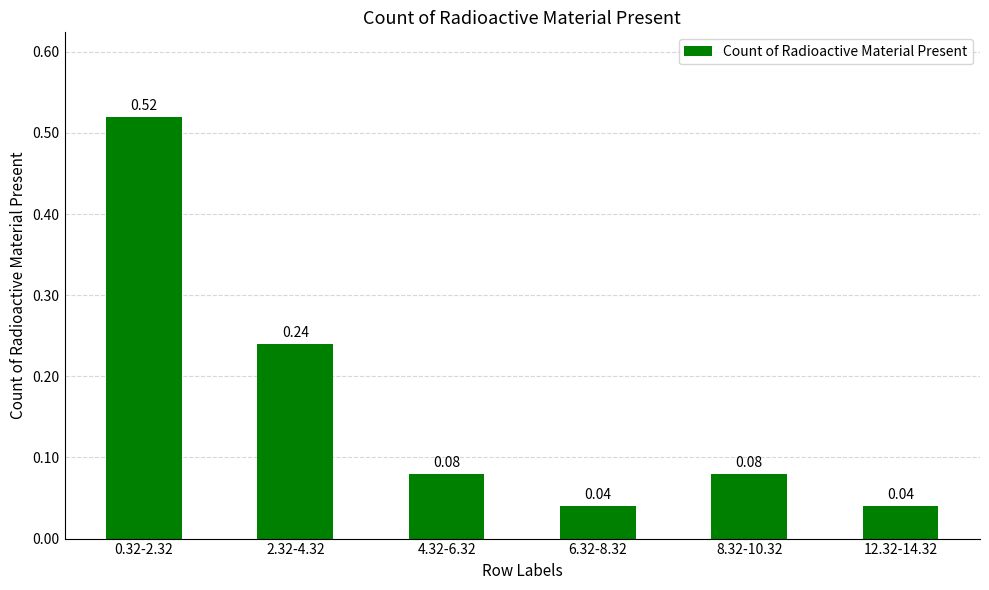

Between 12.32-14.32 and 0.32-2.32, which is larger?

0.32-2.32